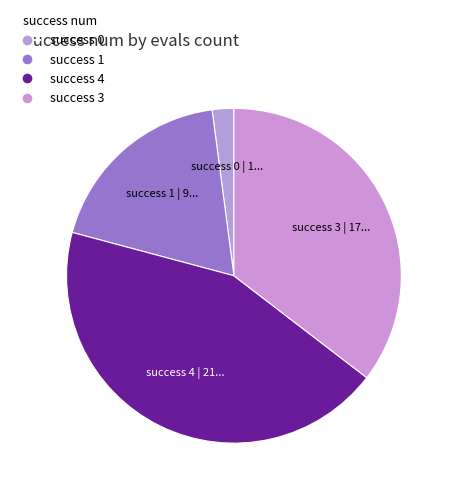

Approximately how many times larger is the value at success 3 compared to success 1?

1.9